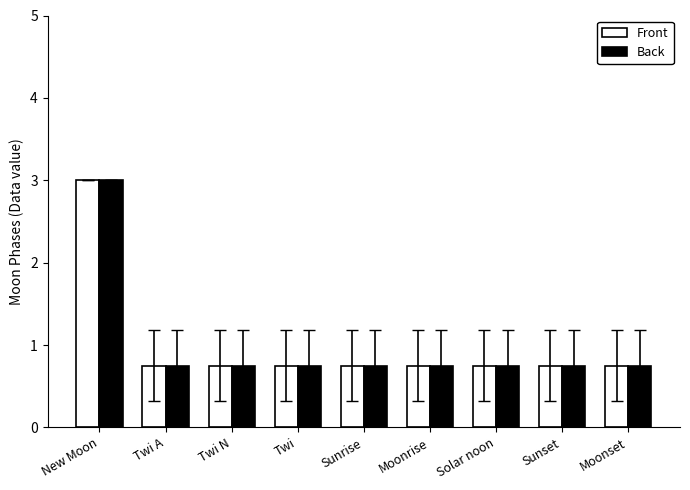

What is the average value of the Back series?

1.0